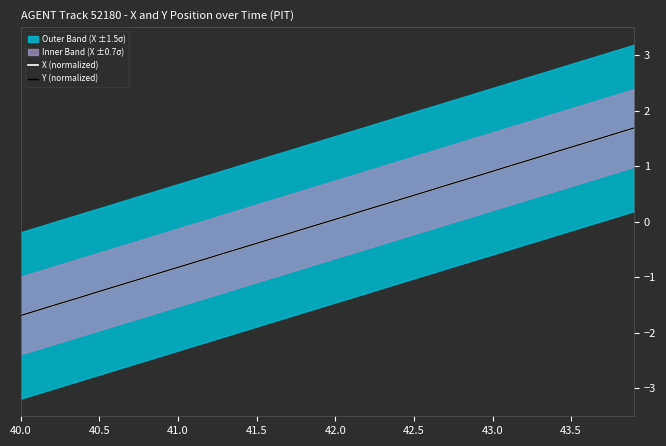

Is it true that X (normalized) equals 0.5 at 42.5?

True